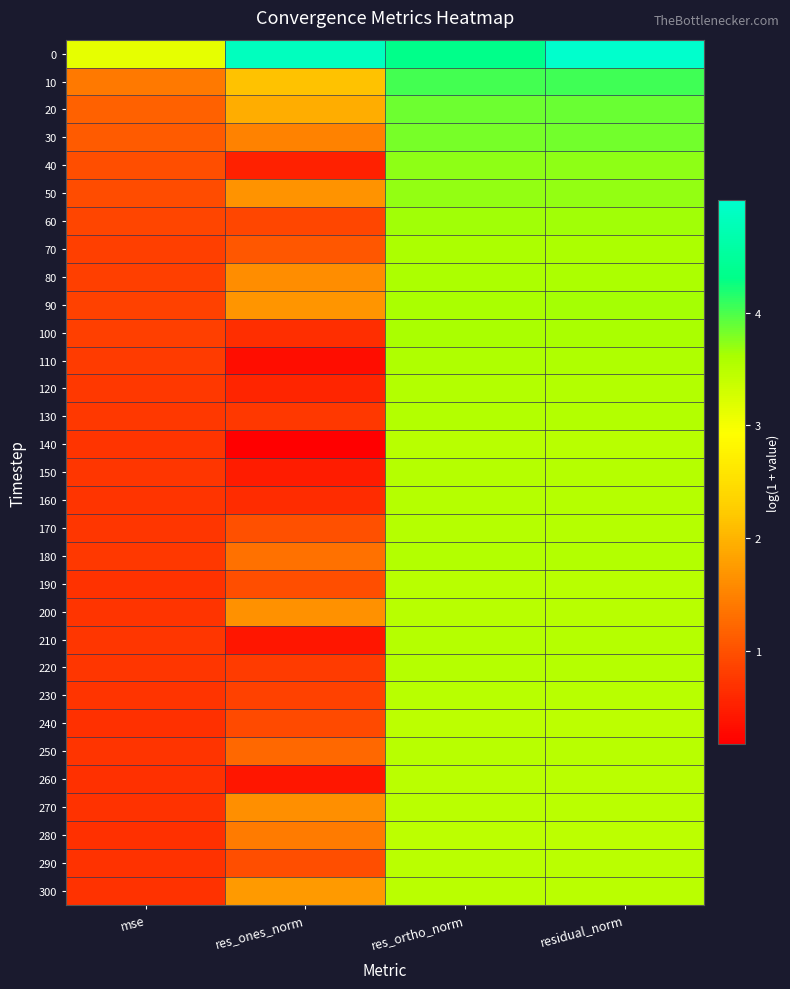

At which category is the sum across all series the highest?

residual_norm